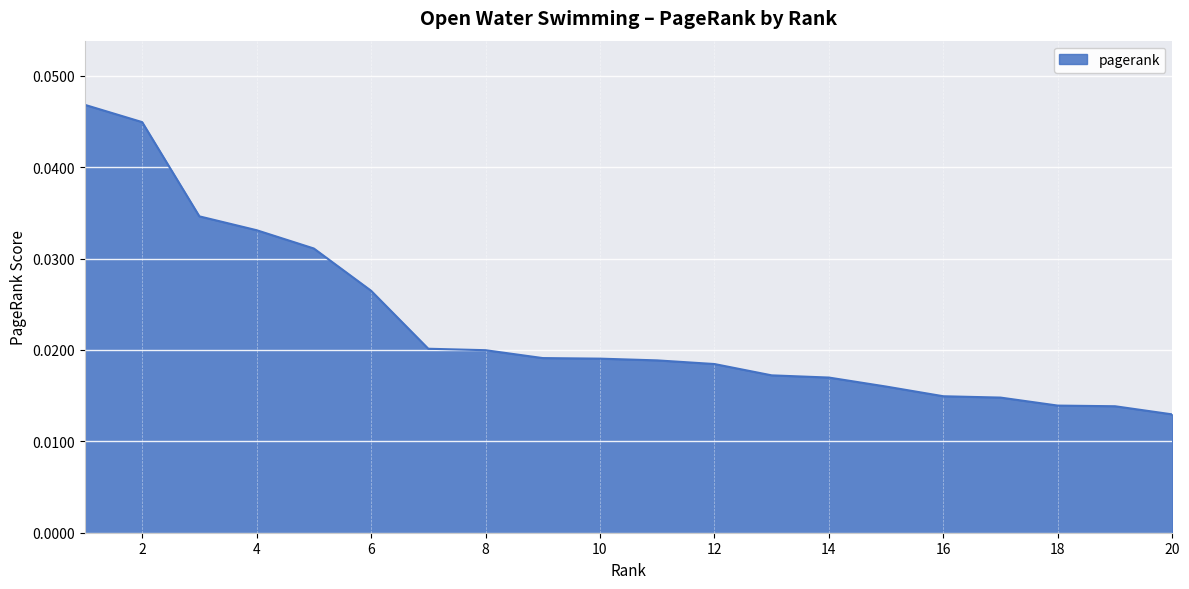

Which has a higher value, 8 or 18?

8